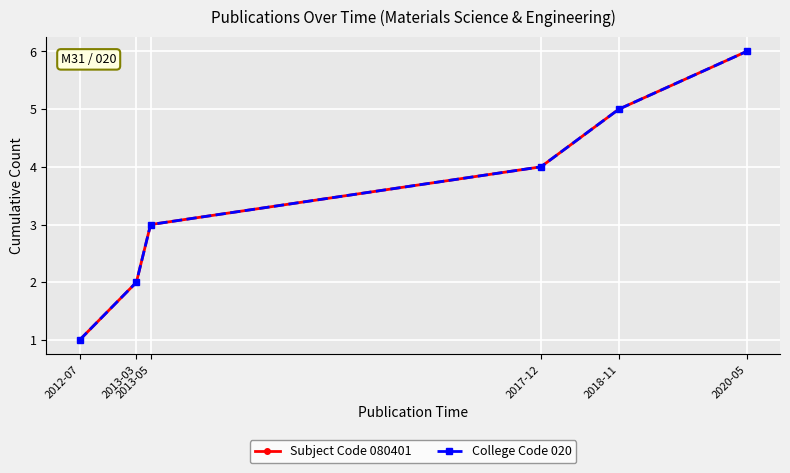

Reading right to left, what are all the values shown in this chart?

Subject Code 080401: 6	5	4	3	2	1
College Code 020: 6	5	4	3	2	1